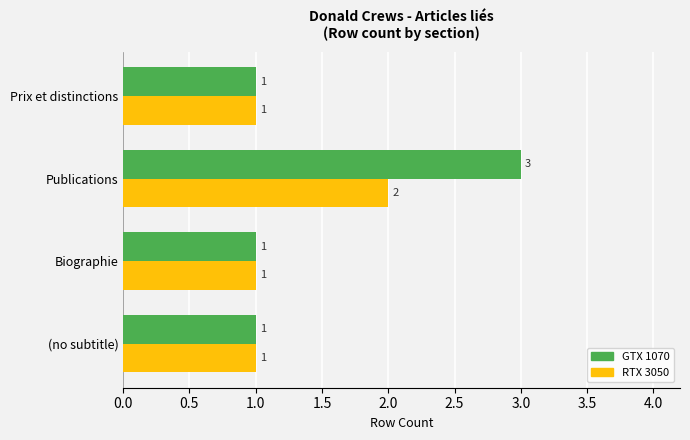

What is the sum of the GTX 1070 values at Publications and Prix et distinctions?

4